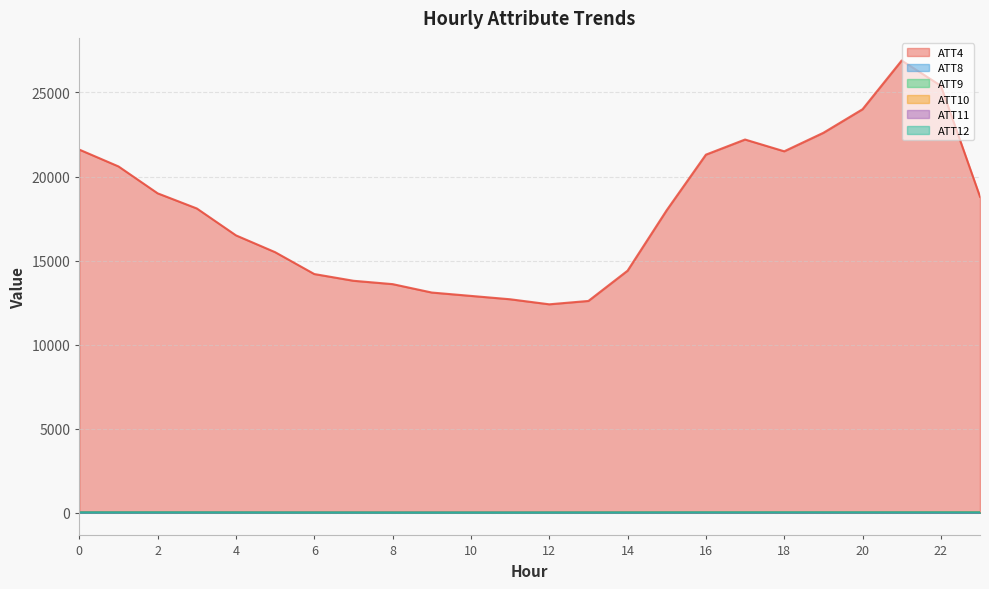

What is the spread (max minus min) of values at 23?

18794.4